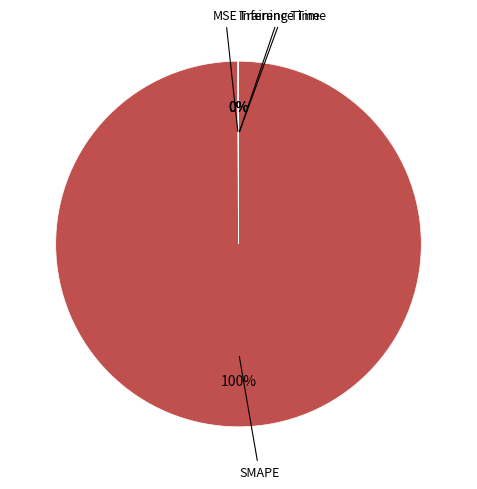

To the nearest percent, what is the average slice percentage?

25%